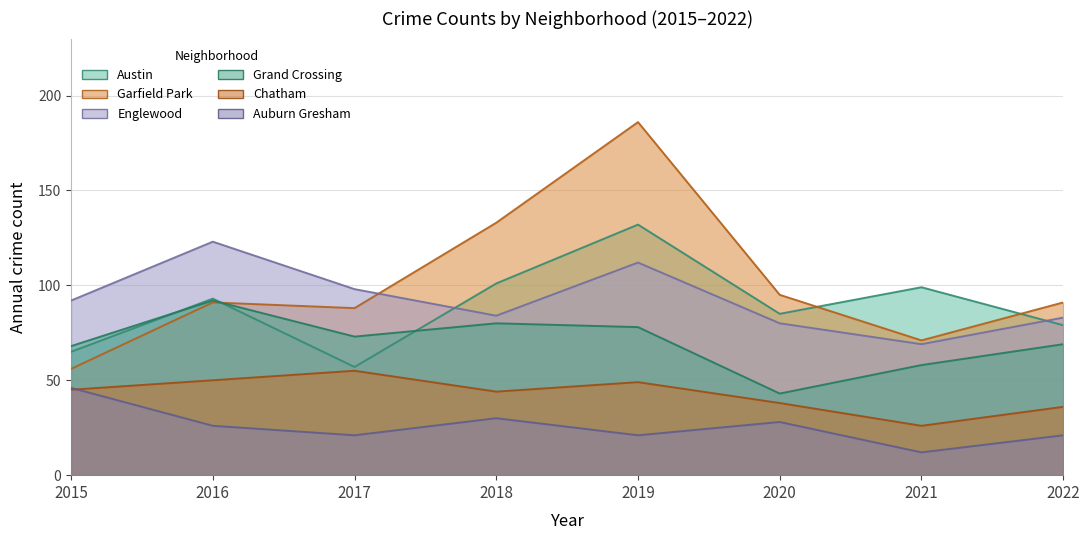

True or false: Grand Crossing has a value of 118 at 2018.

False